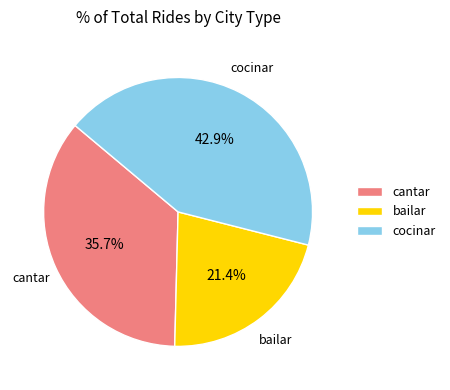

How much of the chart is everything except cocinar?

57.1%